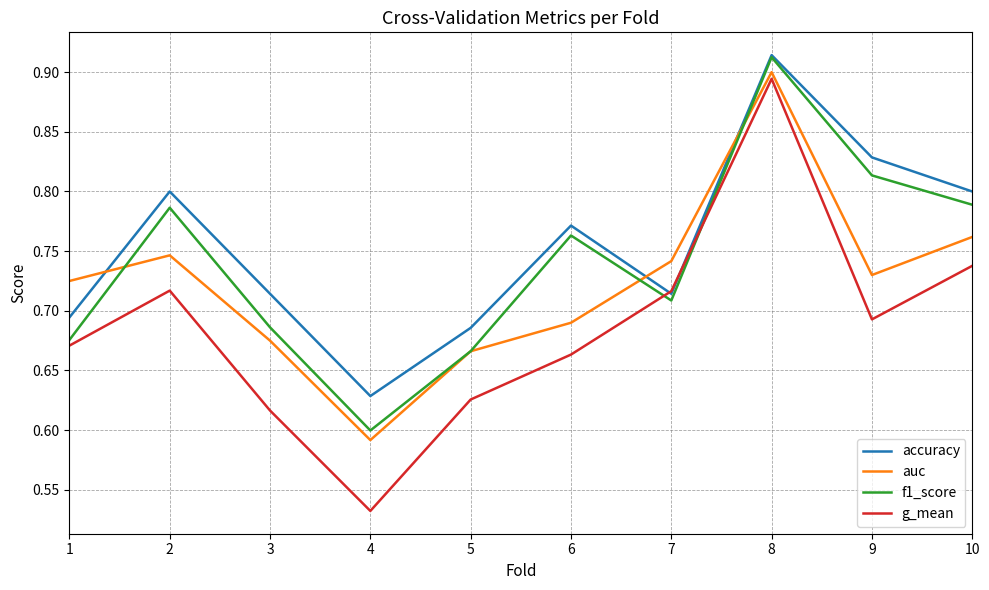

Is it true that f1_score equals 0.8 at 6?

True